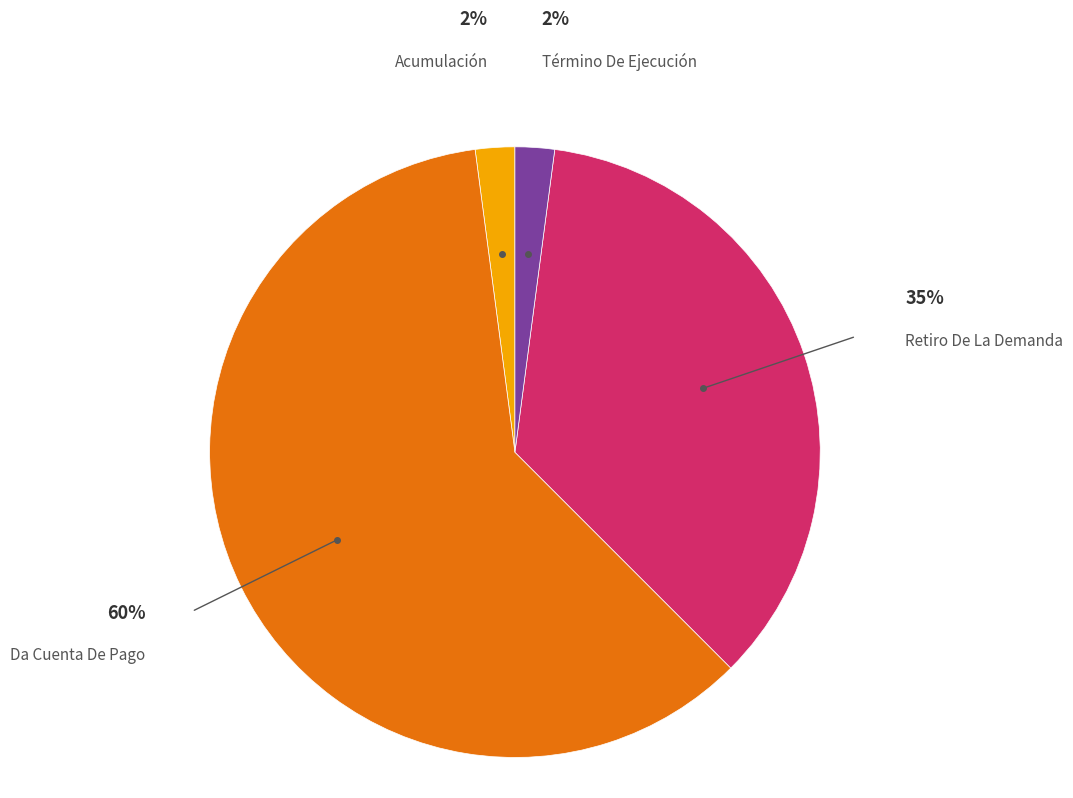

How many slices are in this pie chart?

4